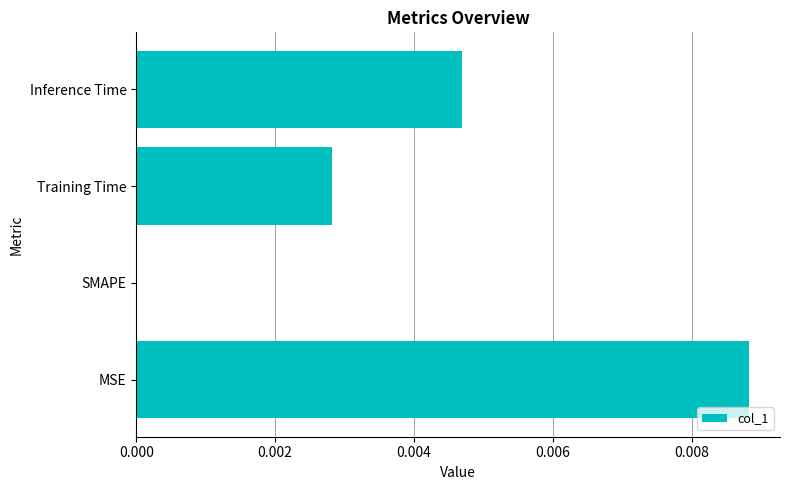

Which category has the highest value across all series?

MSE